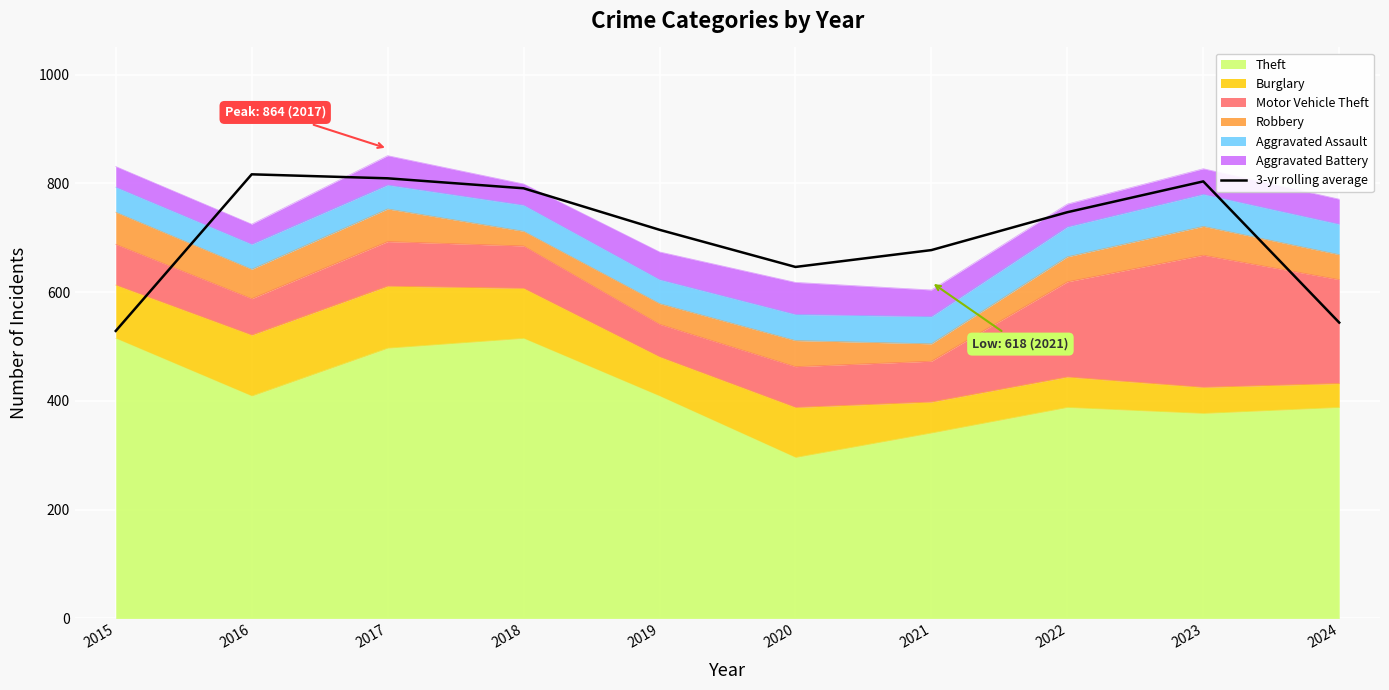

What is the value of the 2nd point from the left?

816.7